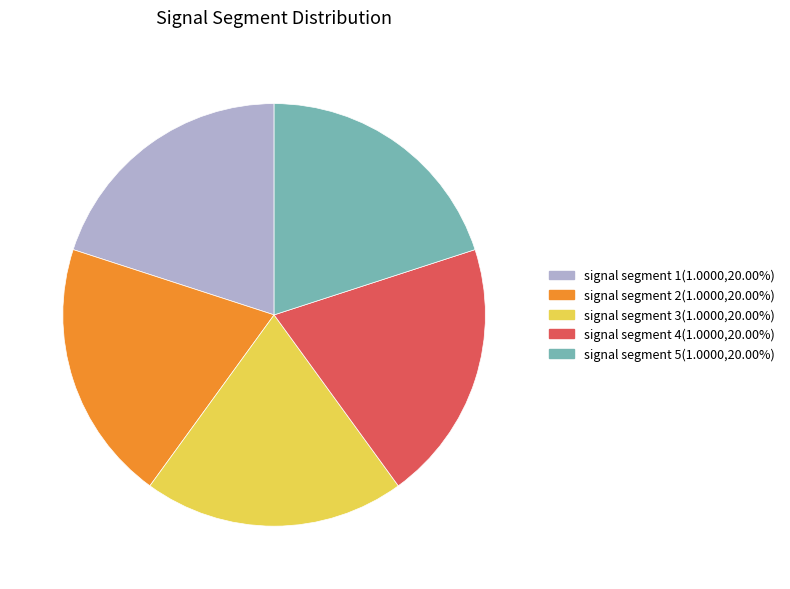

Do signal segment 3 and signal segment 4 together represent more than half of the pie?

No